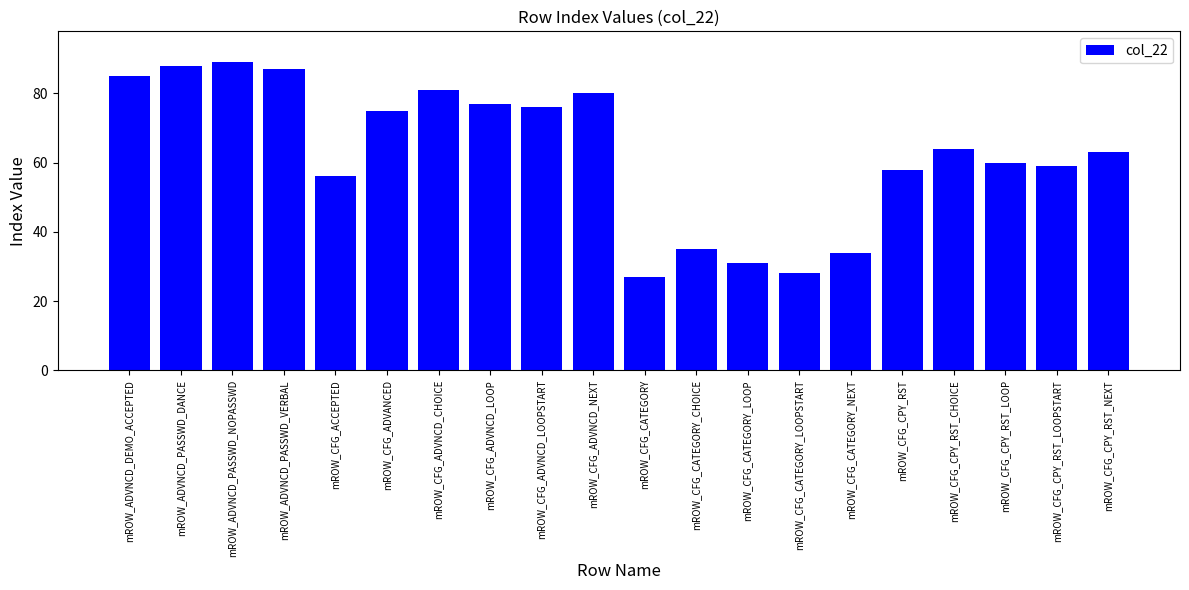

Reading right to left, transcribe all the data shown in this chart.

mROW_CFG_CPY_RST_NEXT=63	mROW_CFG_CPY_RST_LOOPSTART=59	mROW_CFG_CPY_RST_LOOP=60	mROW_CFG_CPY_RST_CHOICE=64	mROW_CFG_CPY_RST=58	mROW_CFG_CATEGORY_NEXT=34	mROW_CFG_CATEGORY_LOOPSTART=28	mROW_CFG_CATEGORY_LOOP=31	mROW_CFG_CATEGORY_CHOICE=35	mROW_CFG_CATEGORY=27	mROW_CFG_ADVNCD_NEXT=80	mROW_CFG_ADVNCD_LOOPSTART=76	mROW_CFG_ADVNCD_LOOP=77	mROW_CFG_ADVNCD_CHOICE=81	mROW_CFG_ADVANCED=75	mROW_CFG_ACCEPTED=56	mROW_ADVNCD_PASSWD_VERBAL=87	mROW_ADVNCD_PASSWD_NOPASSWD=89	mROW_ADVNCD_PASSWD_DANCE=88	mROW_ADVNCD_DEMO_ACCEPTED=85